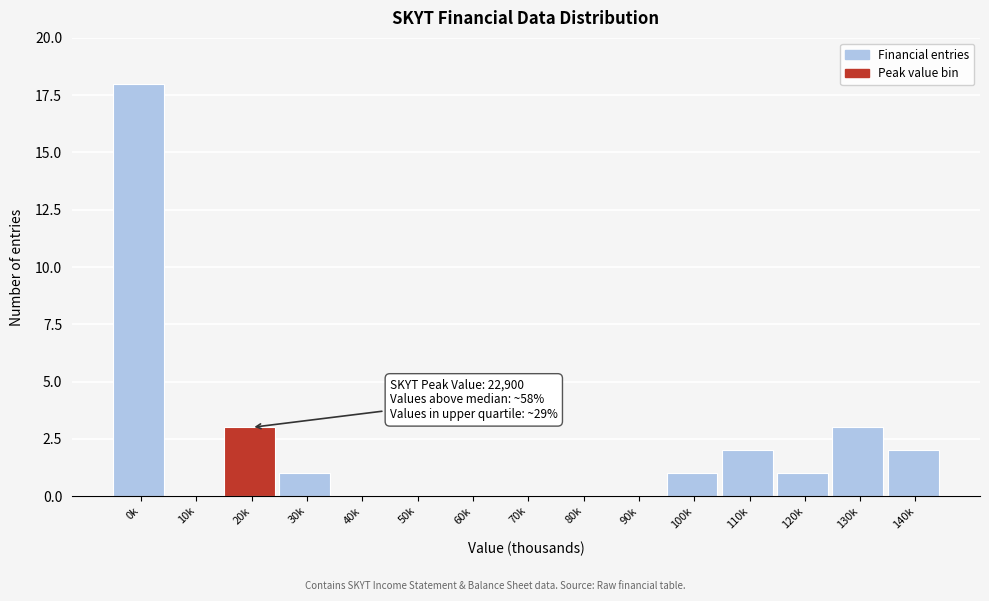

Reading left to right, what are all the values shown in this chart?

0k=18	10k=0	20k=3	30k=1	40k=0	50k=0	60k=0	70k=0	80k=0	90k=0	100k=1	110k=2	120k=1	130k=3	140k=2